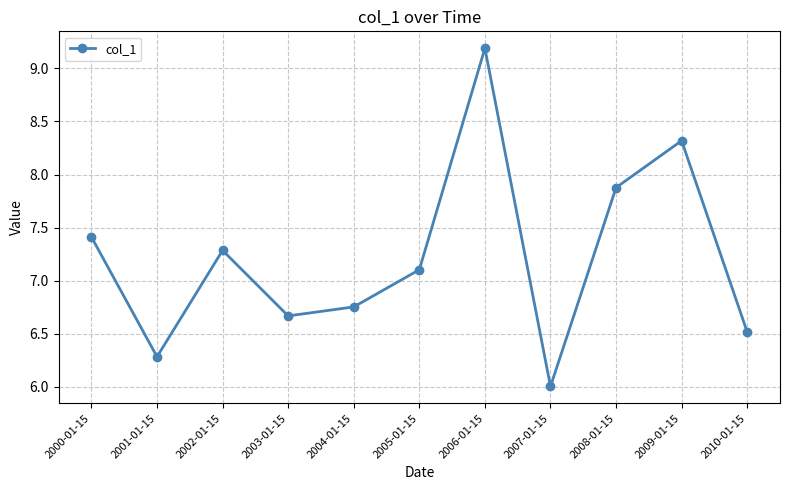

What is the smallest value displayed?

6.0